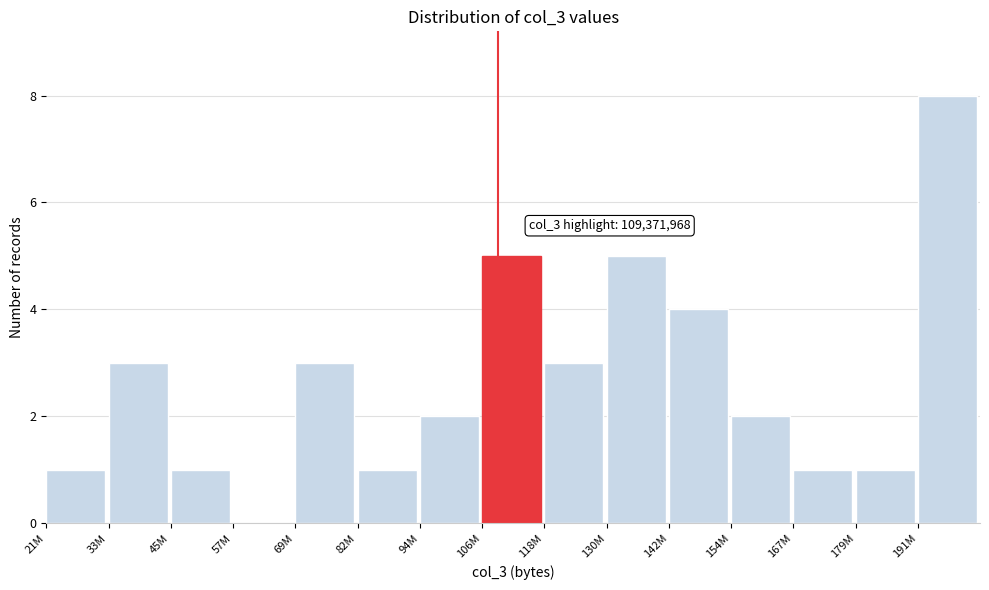

Reading left to right, extract all data points from this chart.

21M=1	33M=3	45M=1	57M=0	69M=3	82M=1	94M=2	106M=5	118M=3	130M=5	142M=4	154M=2	167M=1	179M=1	191M=8